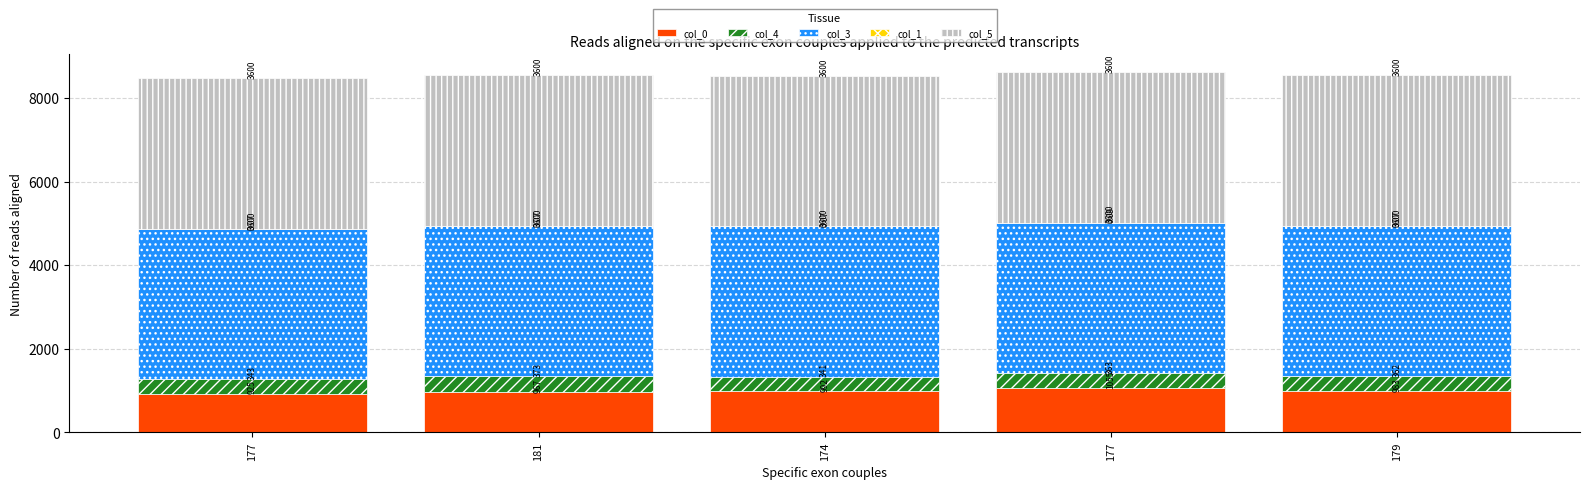

What is the label of the 5th bar from the right?

177